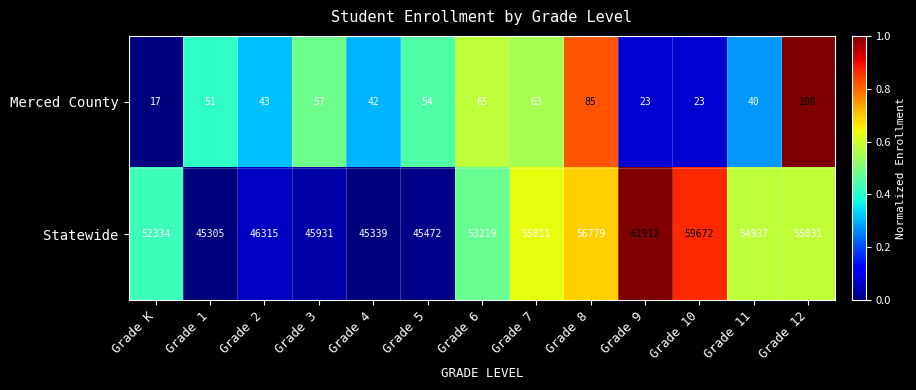

What is the total value across all series at Grade 2?

46358